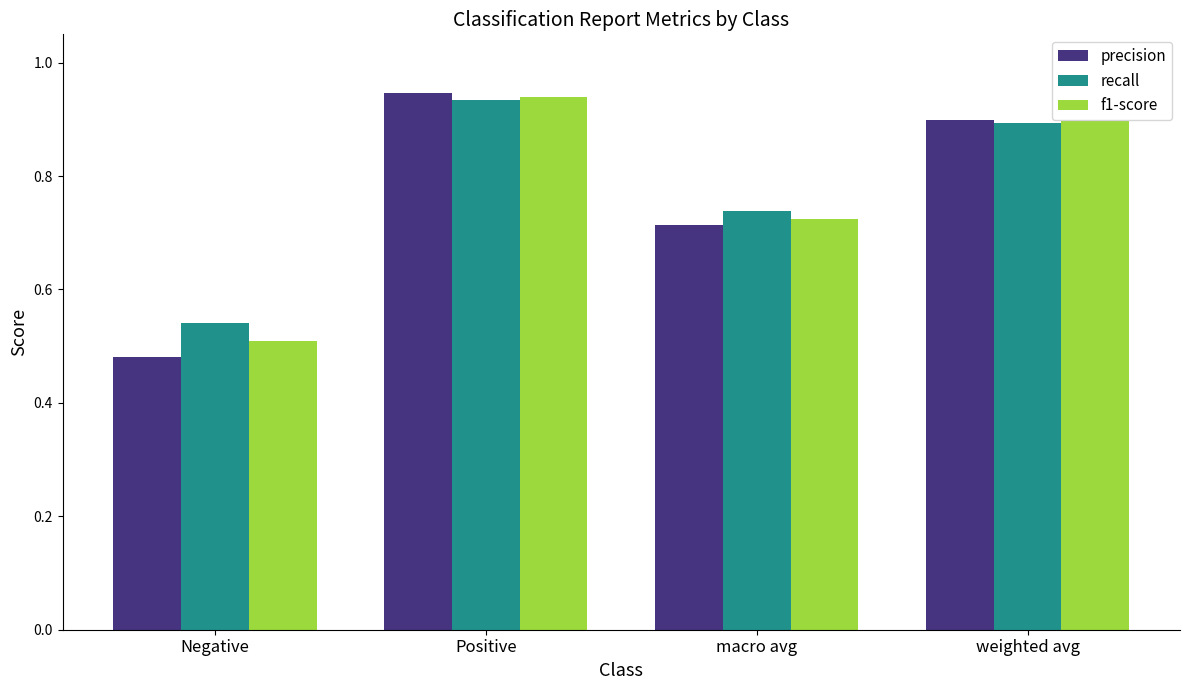

The f1-score series shows 1.6 at Positive. True or false?

False